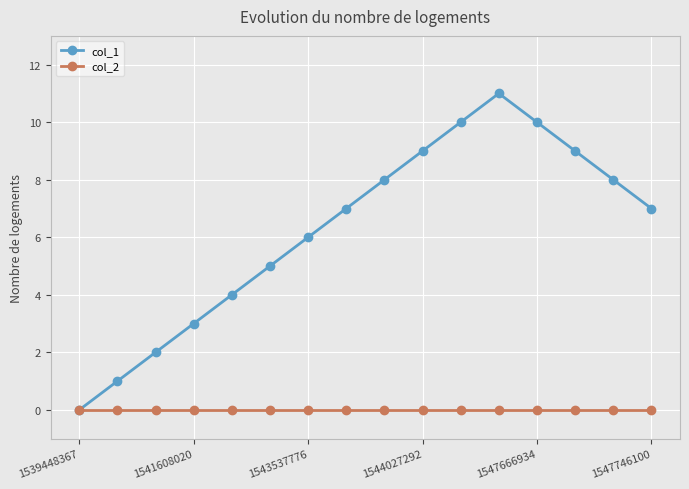

Rank the series by their average value, from lowest to highest.

col_2, col_1